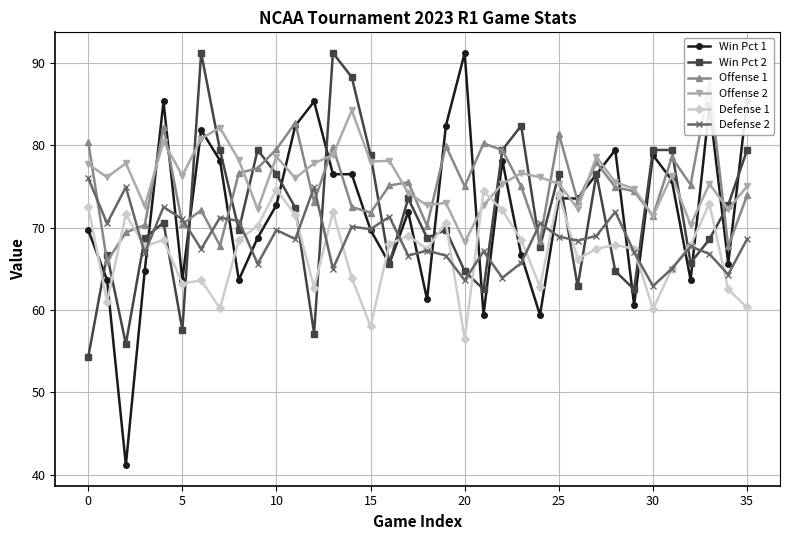

How many interior local peaks does the Defense 2 series have?

12